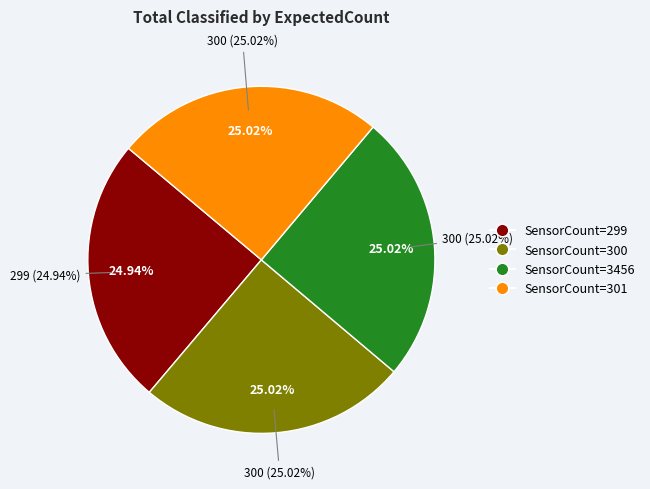

To the nearest percent, what percentage of the pie is 301?

25%